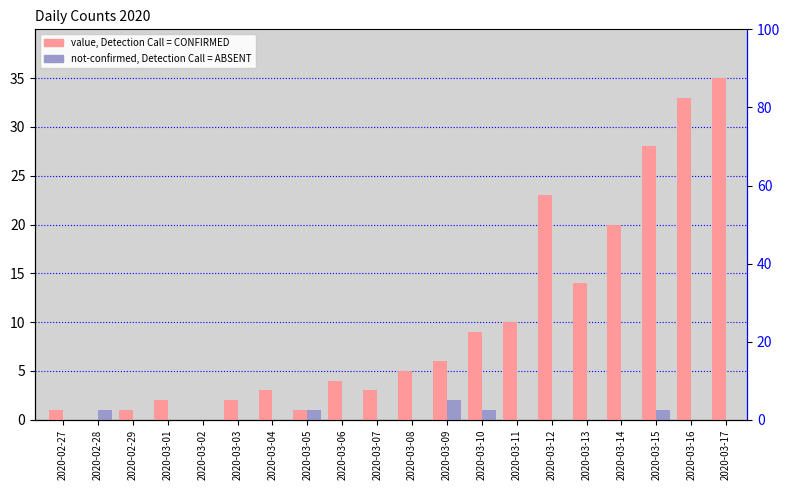

How many categories are shown in the chart?

20